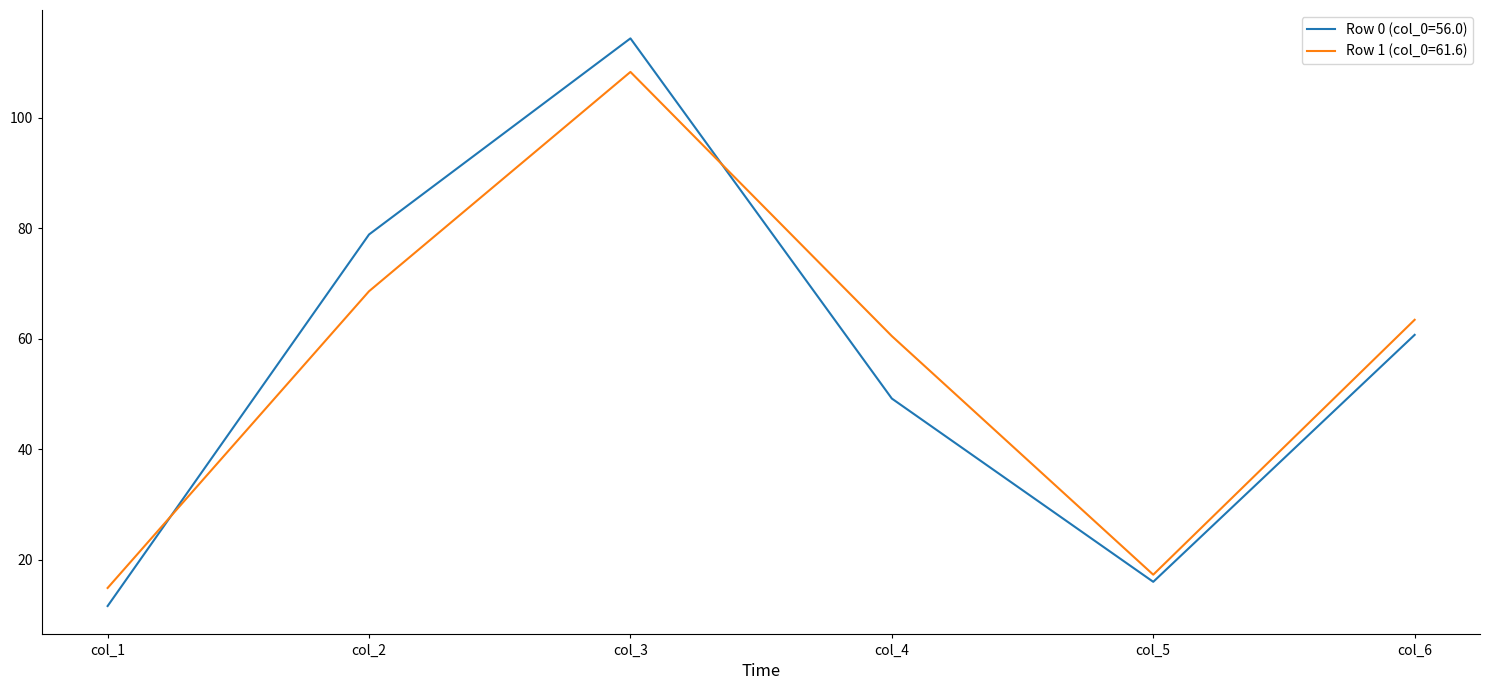

Between col_2 and col_5, which series saw the biggest shift?

Row 0 (col_0=56.0)